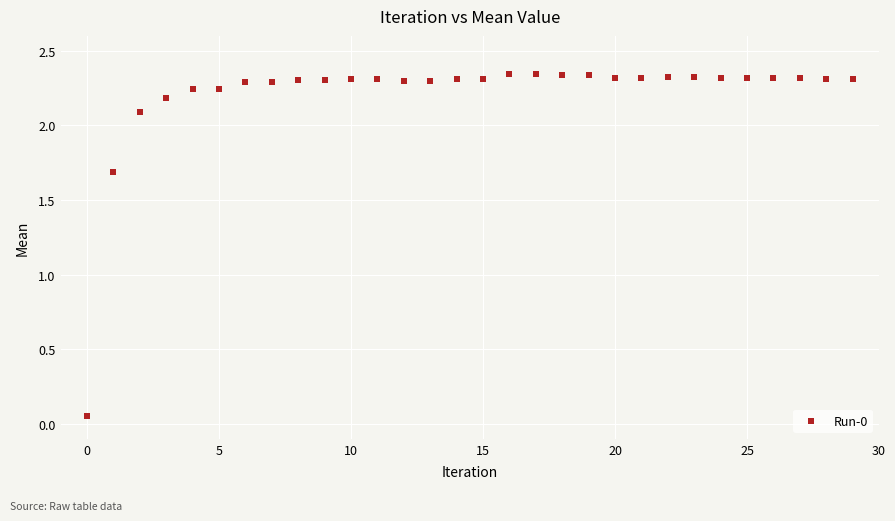

What Y value in the scatter plot is closest to 1?

1.7